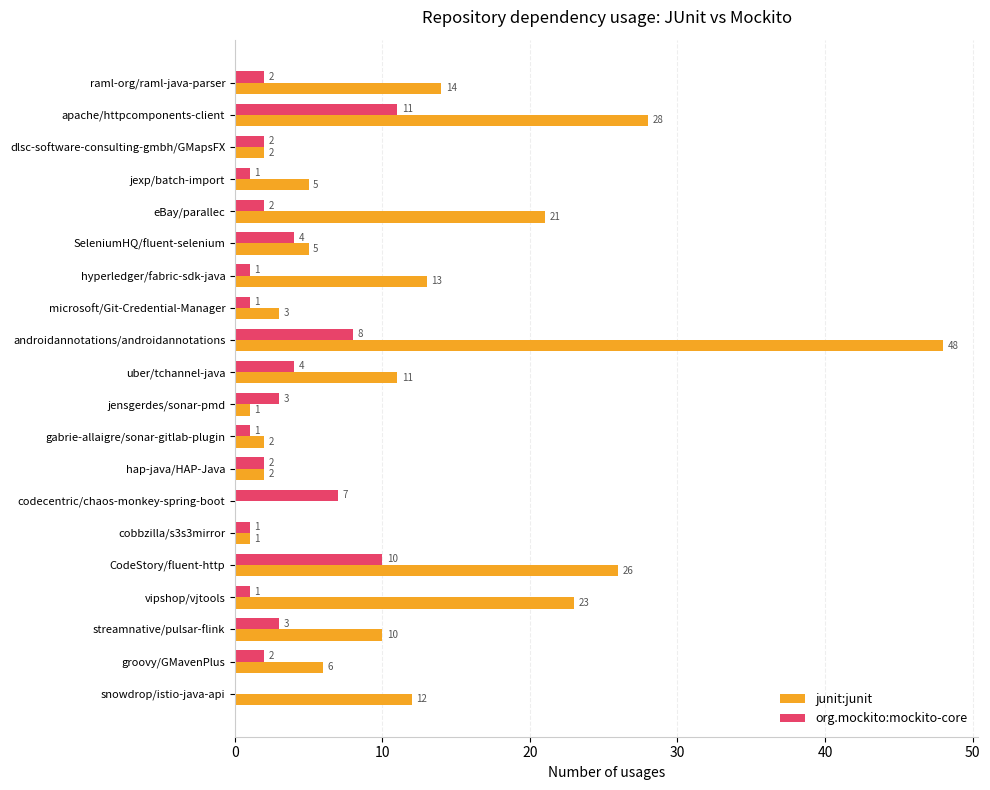

Is it true that junit:junit equals 14 at streamnative/pulsar-flink?

False